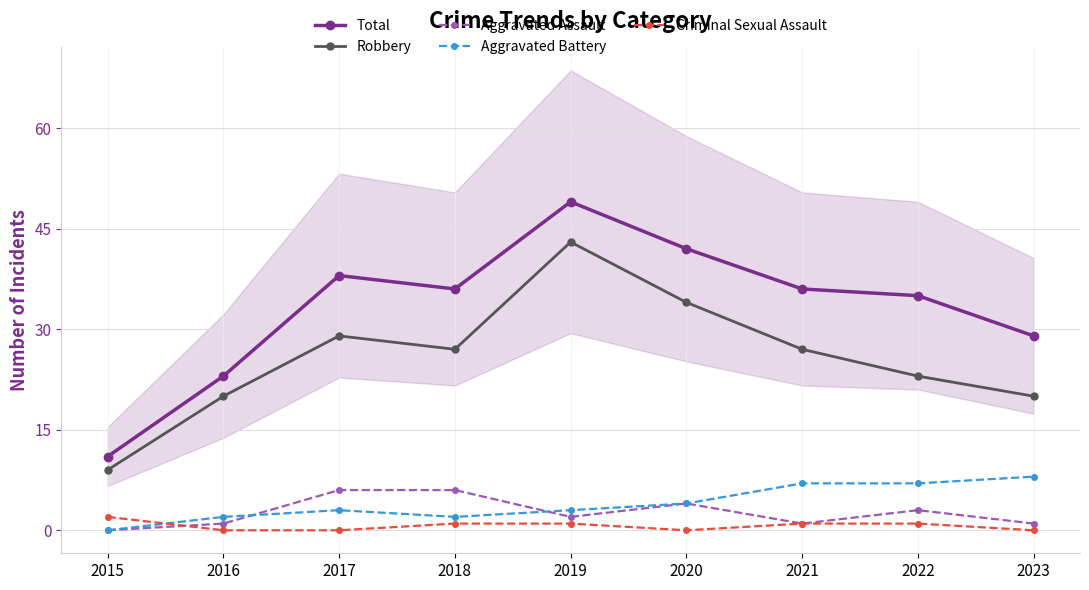

The Total series shows 28 at 2020. True or false?

False